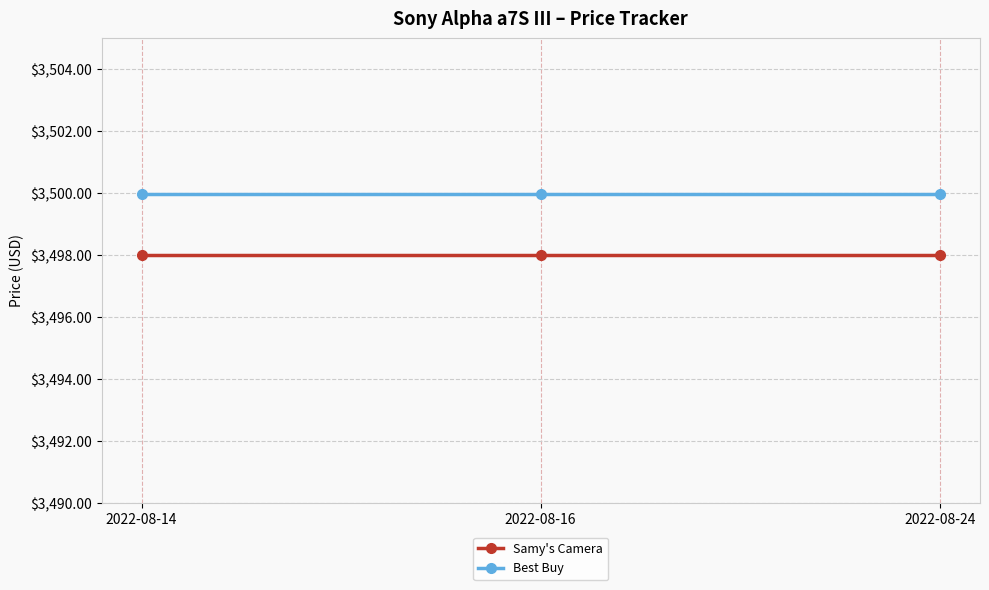

Is it true that Best Buy equals 3500.0 at 2022-08-24?

True